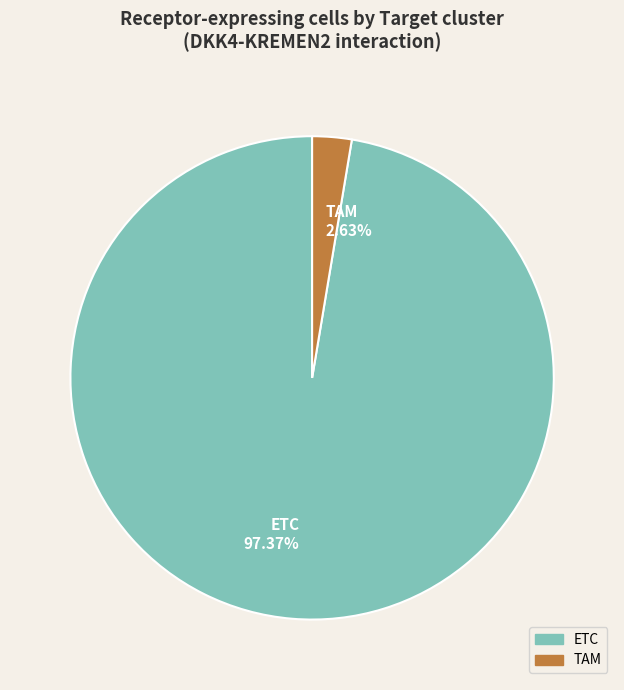

To the nearest percent, what portion does TAM represent?

3%